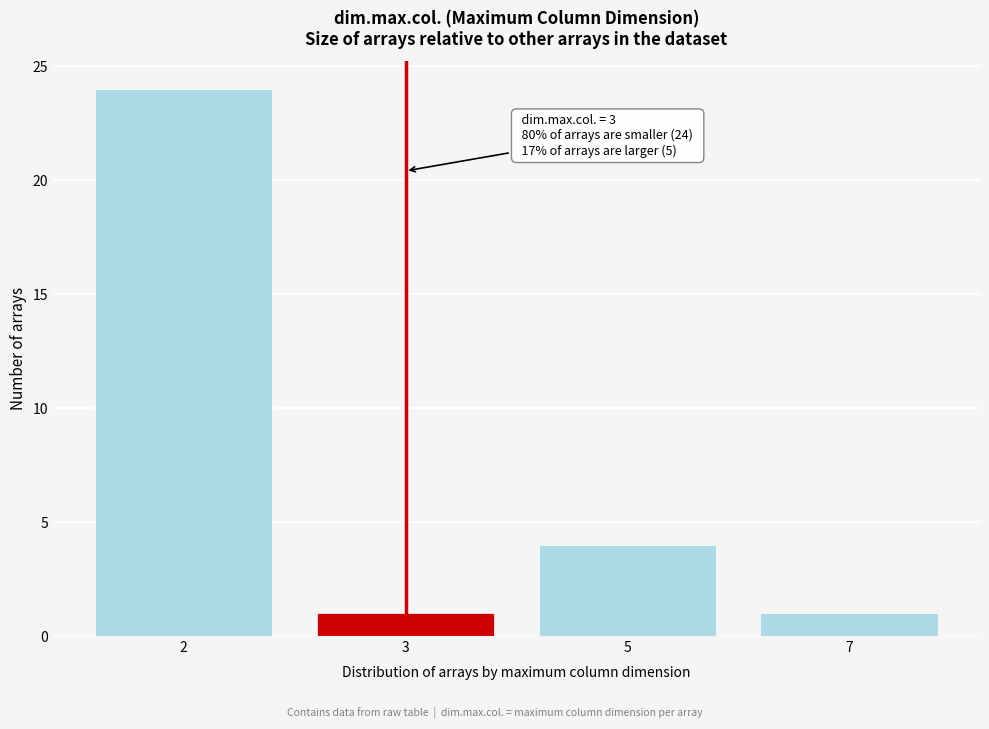

Reading left to right, transcribe all the data shown in this chart.

24	1	4	1